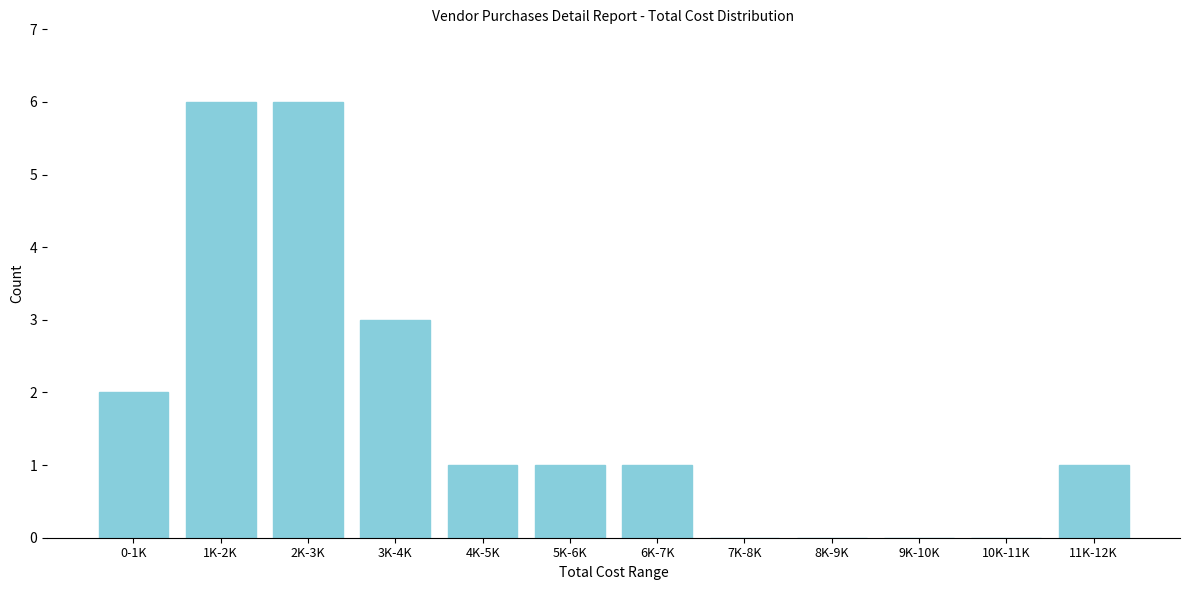

Reading left to right, what are all the values shown in this chart?

0-1K=2	1K-2K=6	2K-3K=6	3K-4K=3	4K-5K=1	5K-6K=1	6K-7K=1	7K-8K=0	8K-9K=0	9K-10K=0	10K-11K=0	11K-12K=1